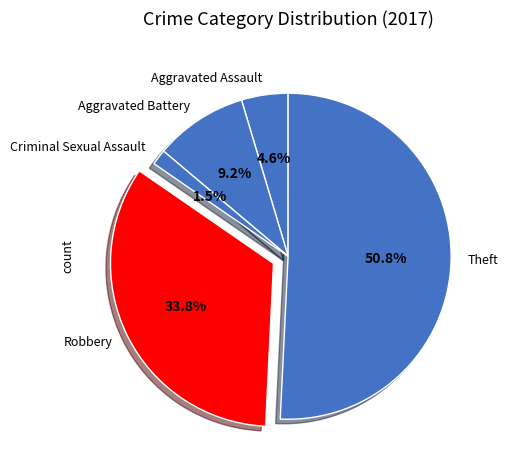

To the nearest percent, what is the combined percentage of Robbery and Aggravated Battery?

43%